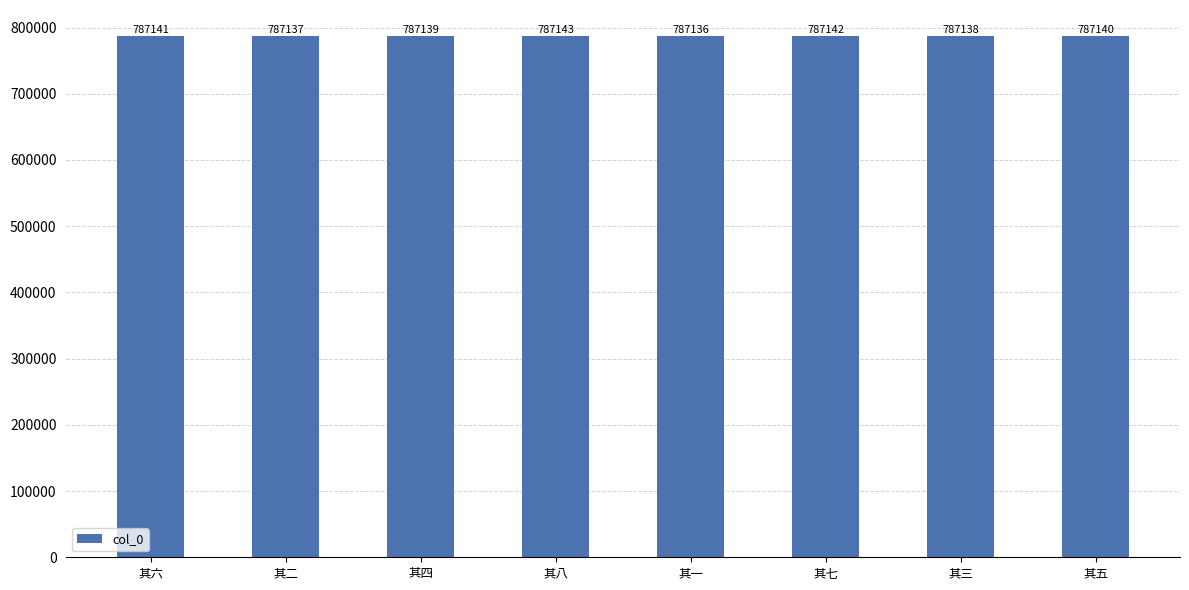

Which has a higher value, 其一 or 其八?

其八